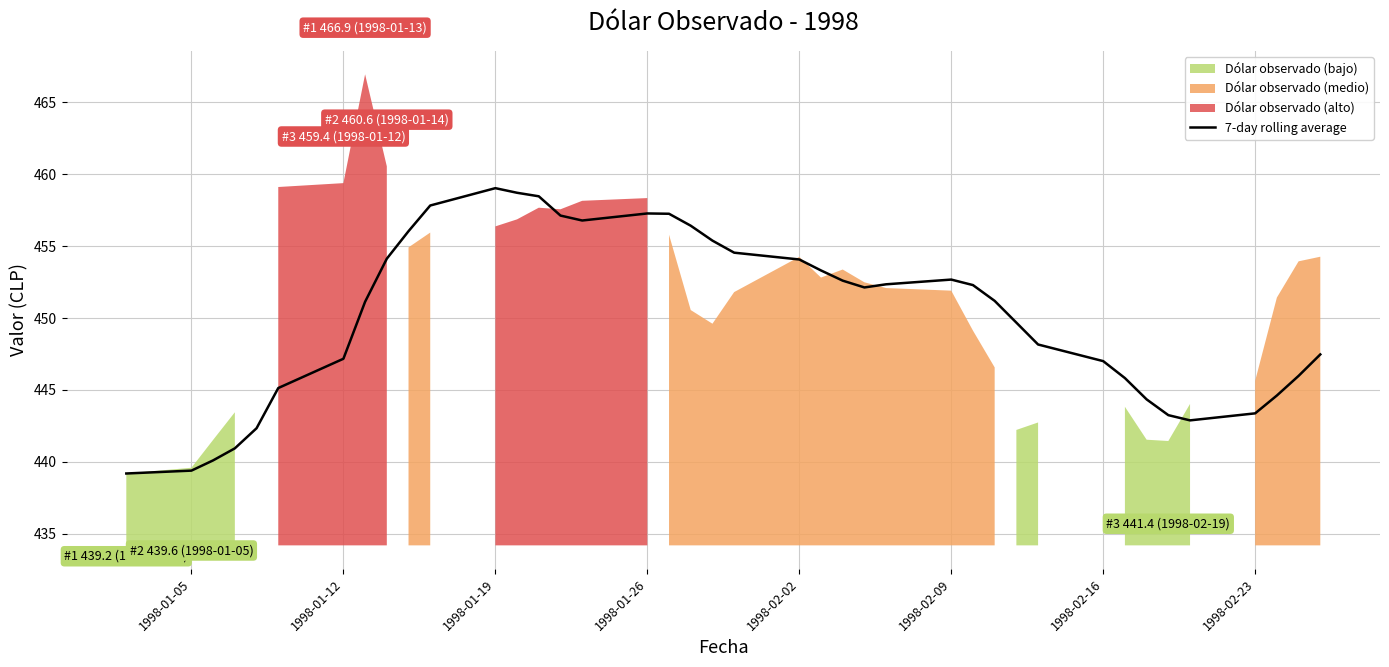

What is the lowest value of the 7-day rolling average series?

439.2